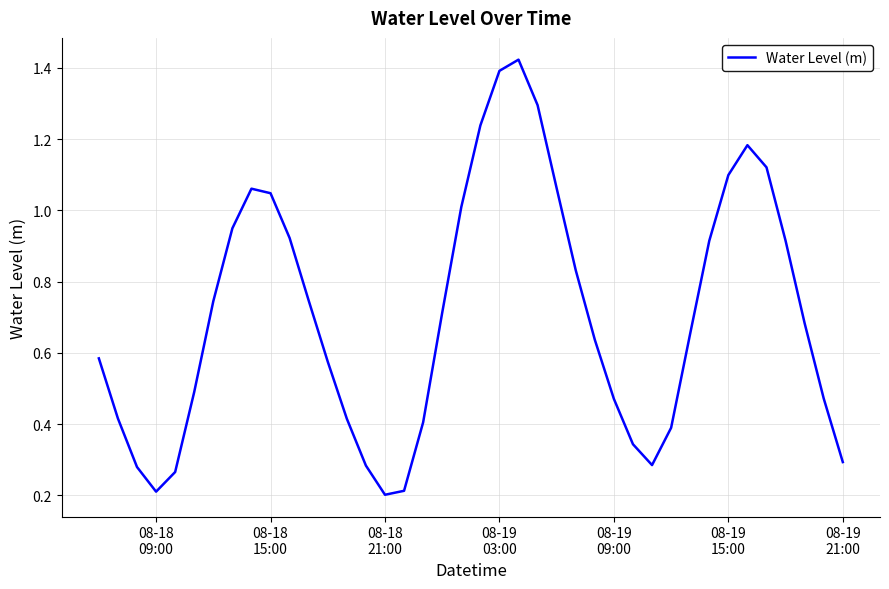

How many points are higher than both their immediate neighbors (excluding endpoints)?

3